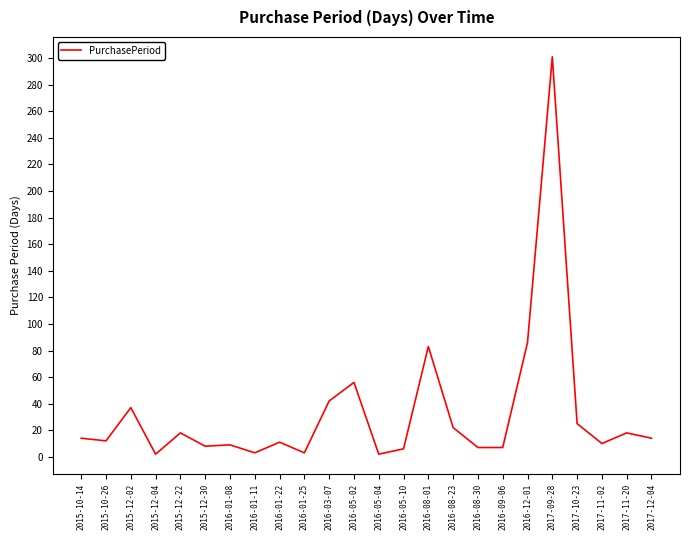

The chart shows a value of 109 at 2017-09-28. True or false?

False